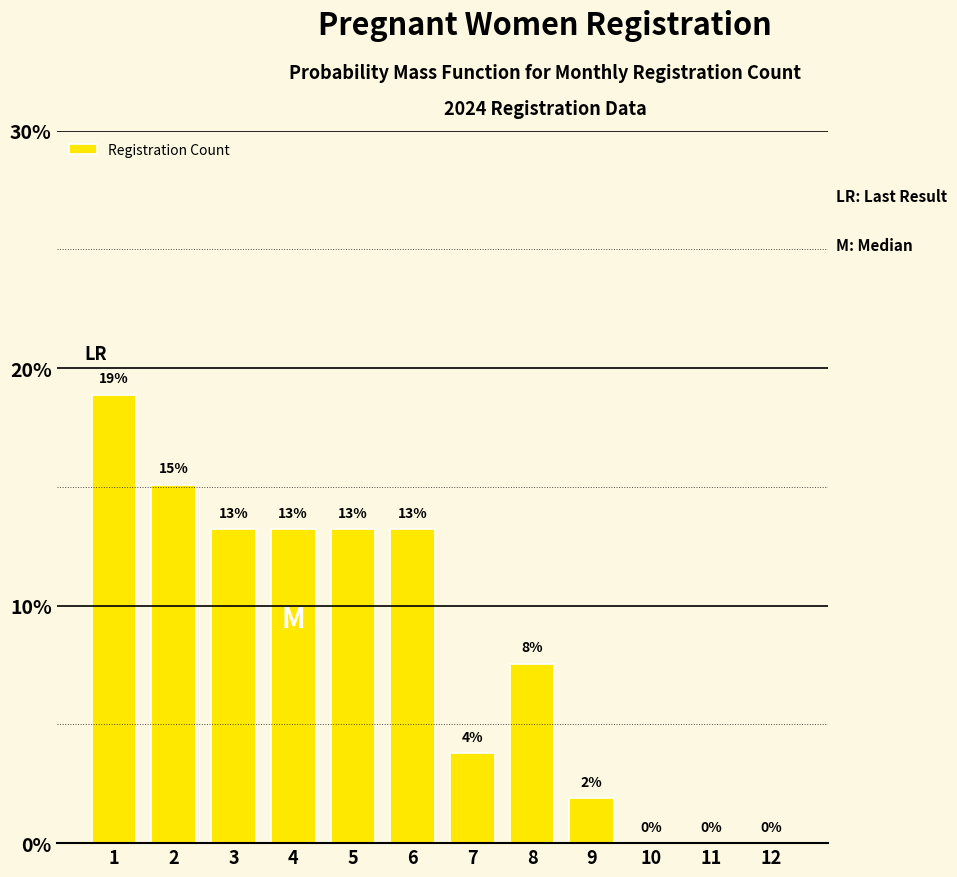

Are the bars horizontal?

No